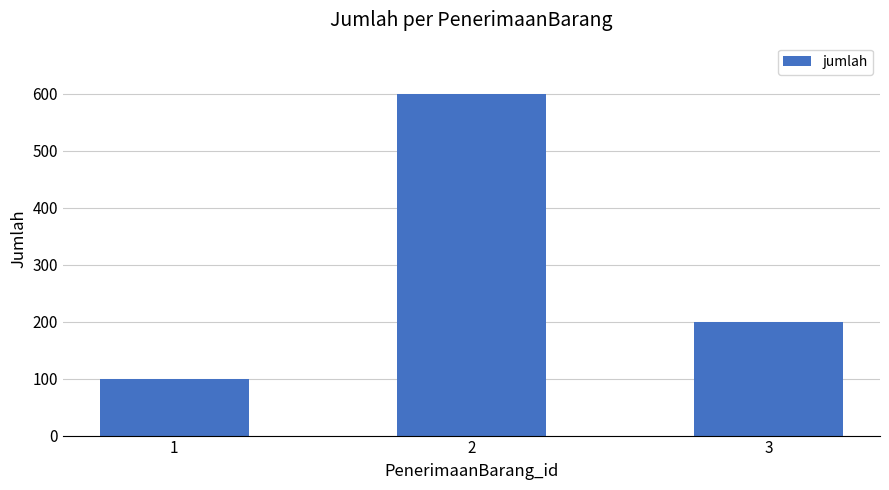

How many categories are shown in the chart?

3